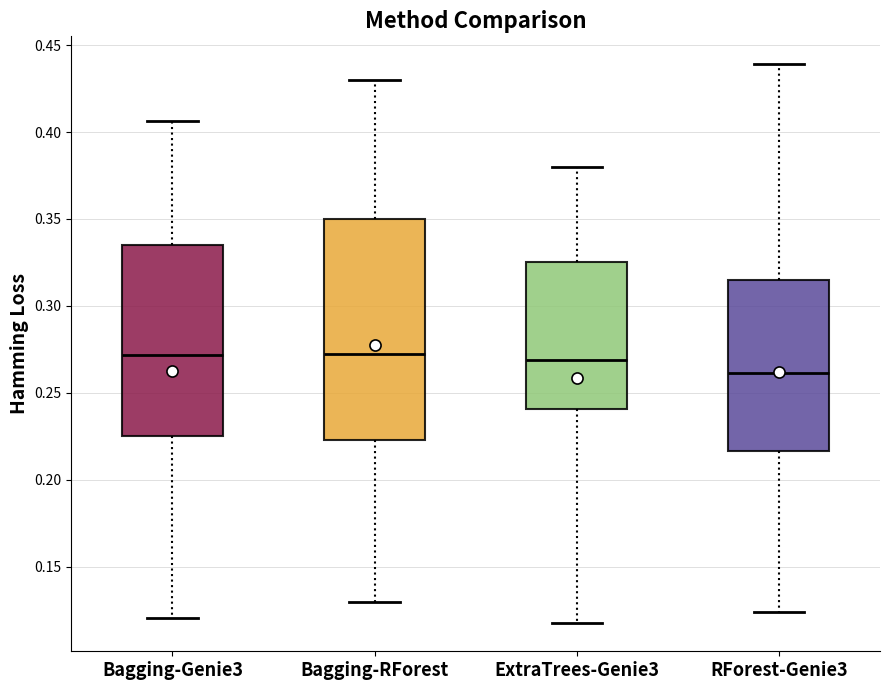

Where is the upper edge of the box for ExtraTrees-Genie3 on the y-axis? The values are not printed on the chart, so give them approximately, as read against the axis.

0.325